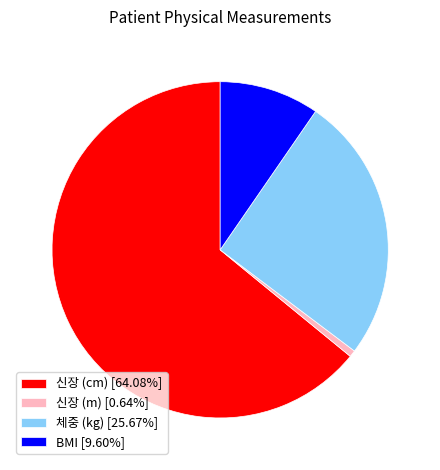

Approximately how many times larger is the value at BMI [9.60%] compared to 신장 (m) [0.64%]?

15.0